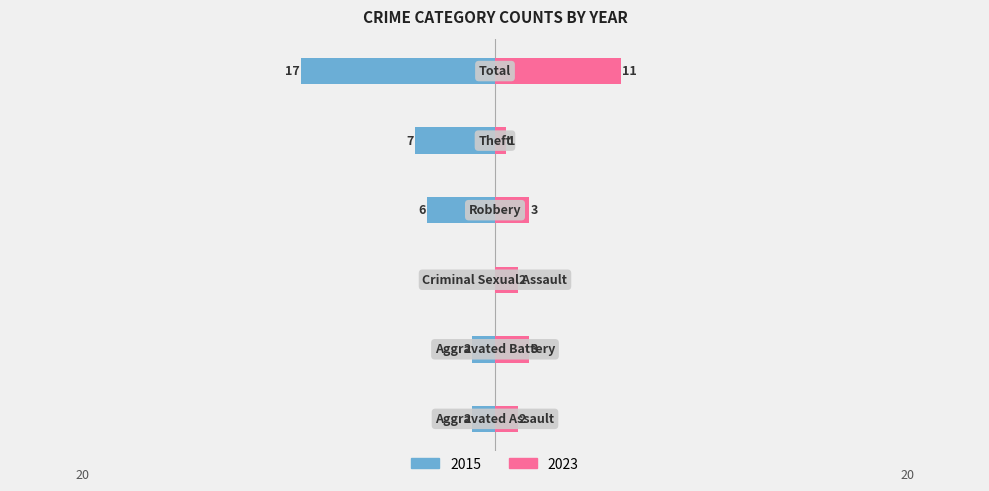

Are the bars grouped side by side (vs. stacked)?

Yes